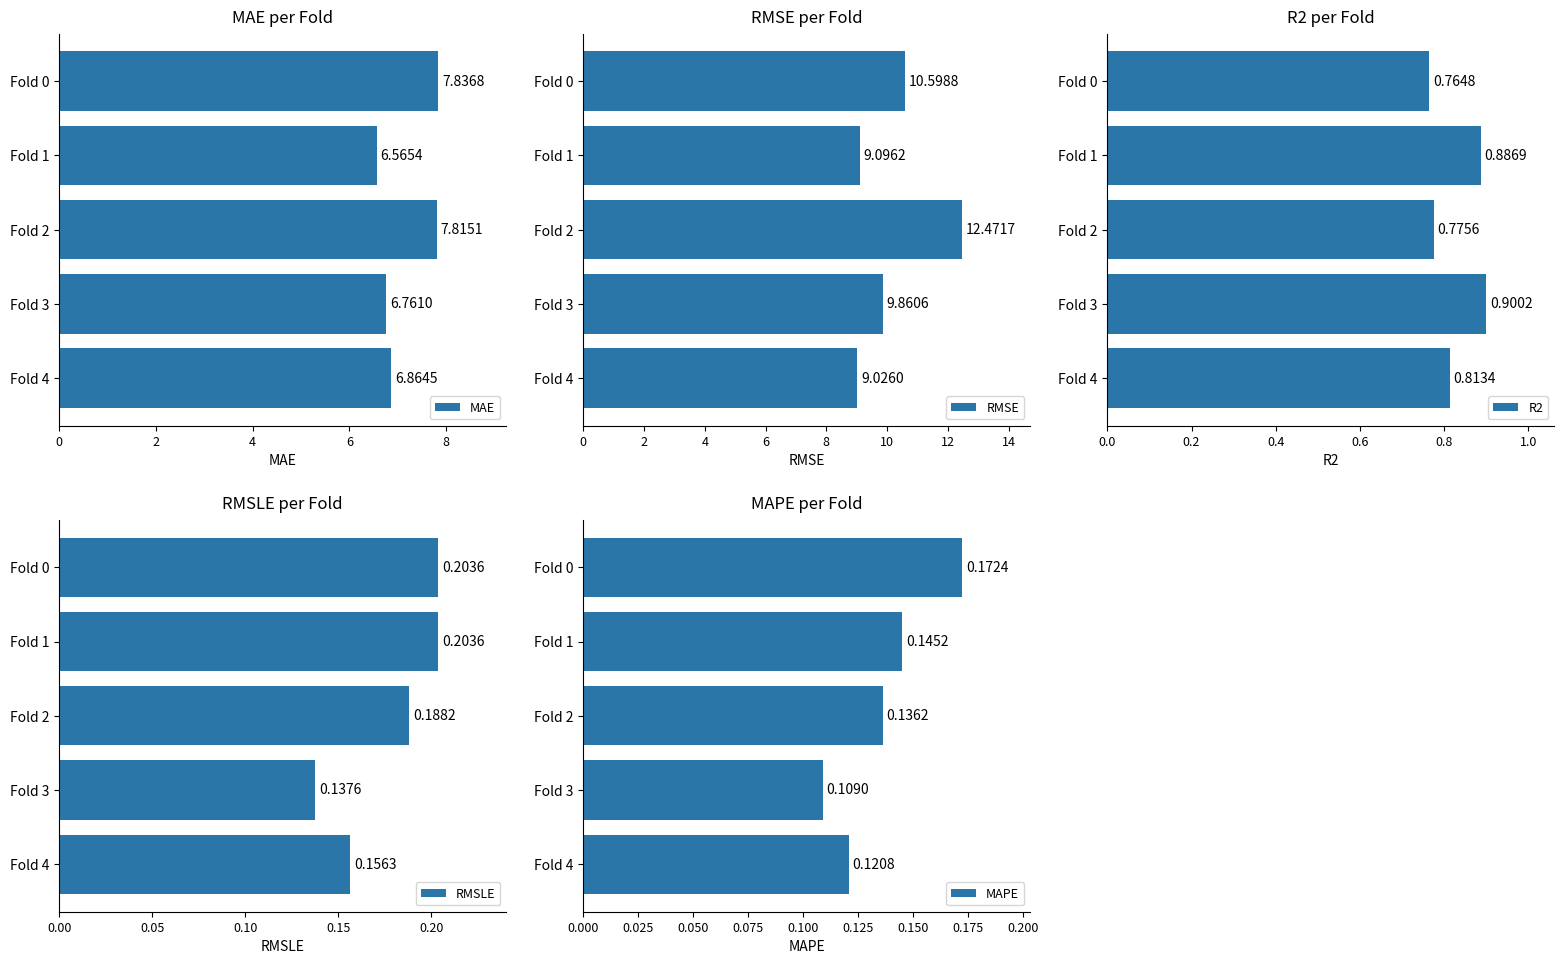

At which label is RMSLE closest to 0?

Fold 3